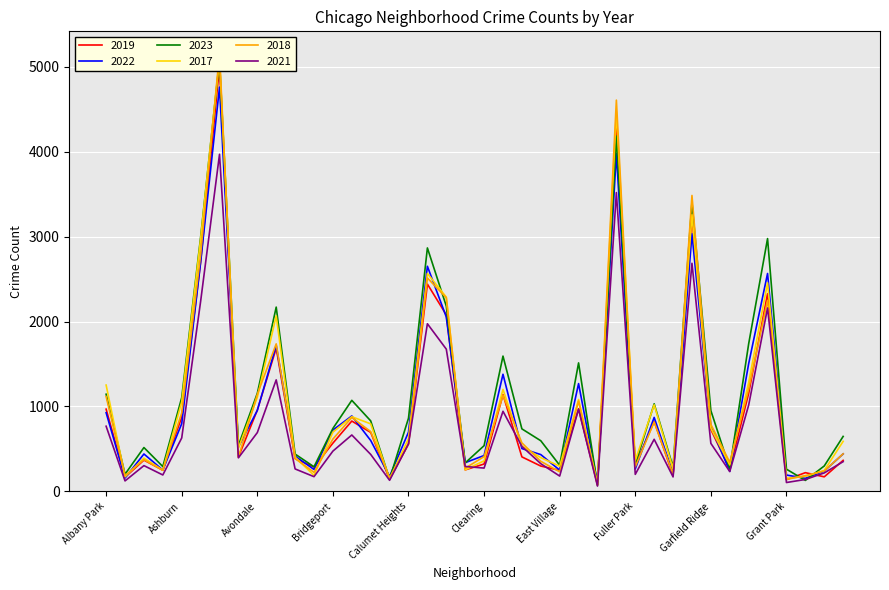

Between which two adjacent categories do 2021 and 2017 first intersect?

Chicago Lawn and Chinatown